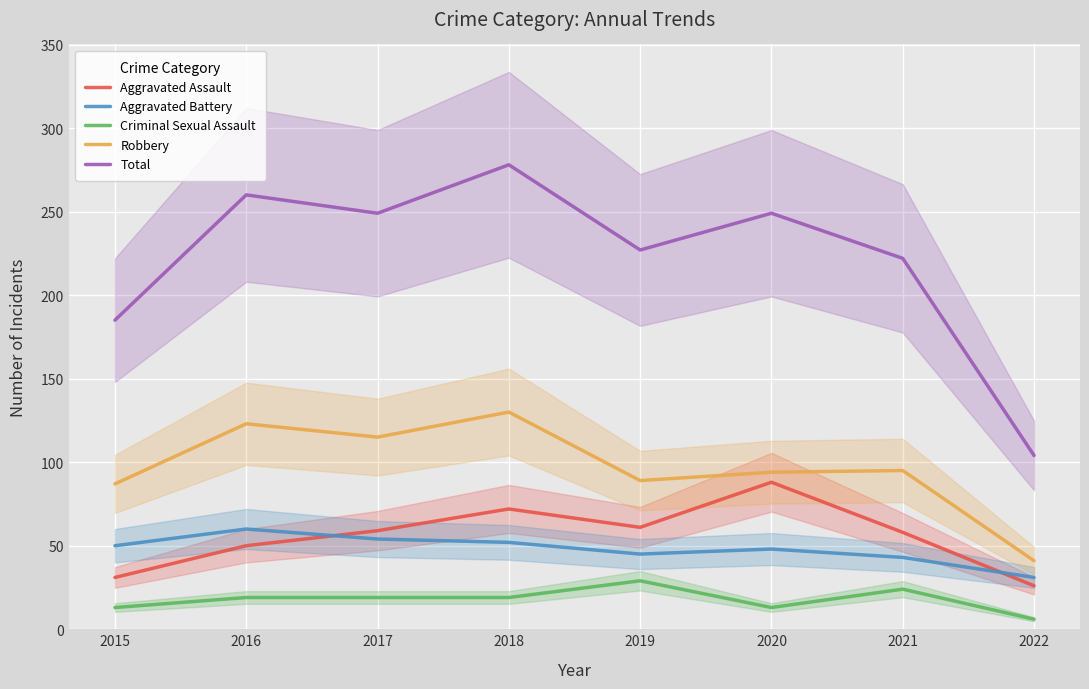

Which series has the largest total across all categories?

Total